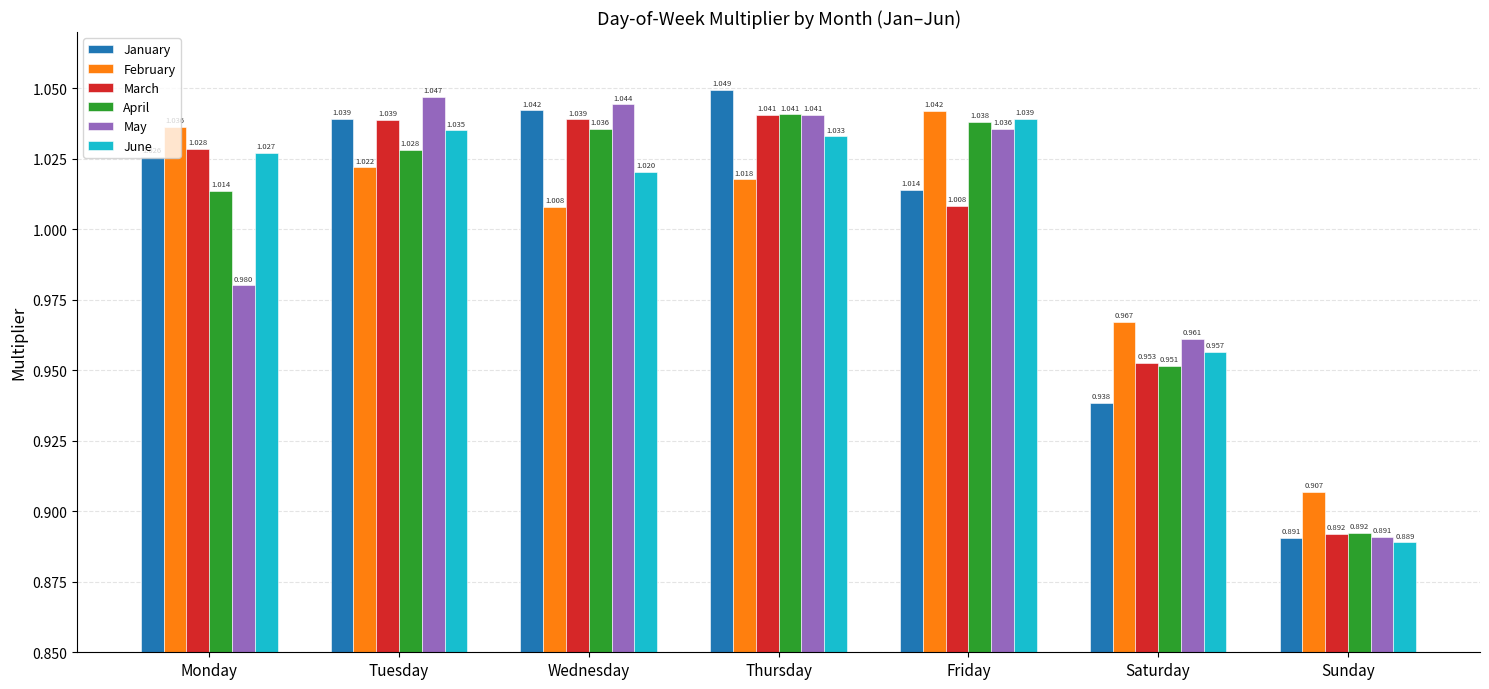

How many values in the February series exceed 1?

5